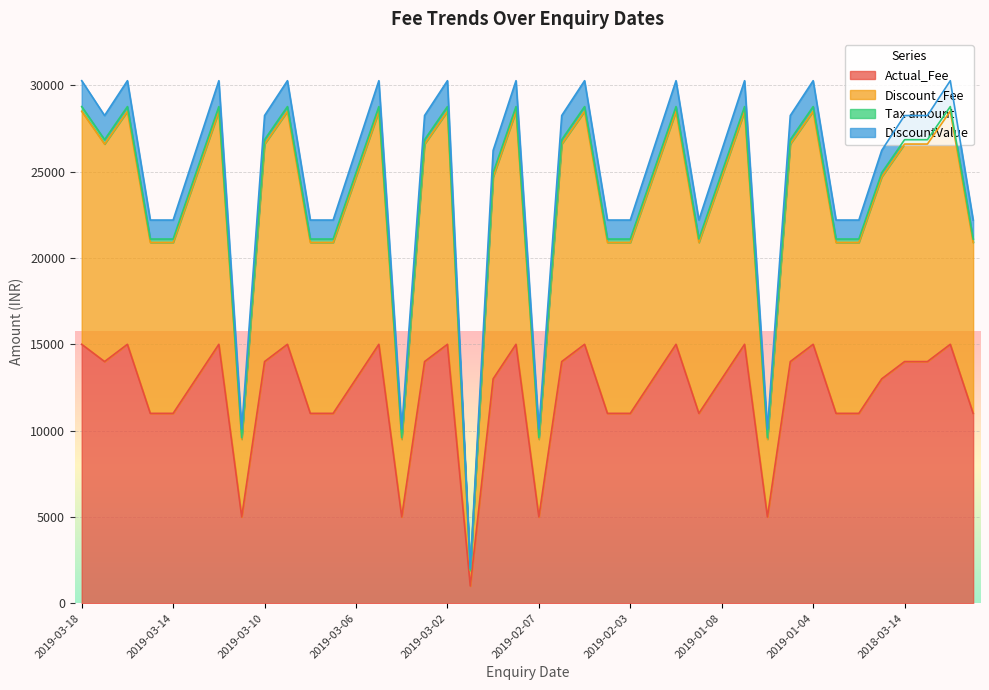

True or false: DiscountValue and Actual_Fee cross at least once.

False